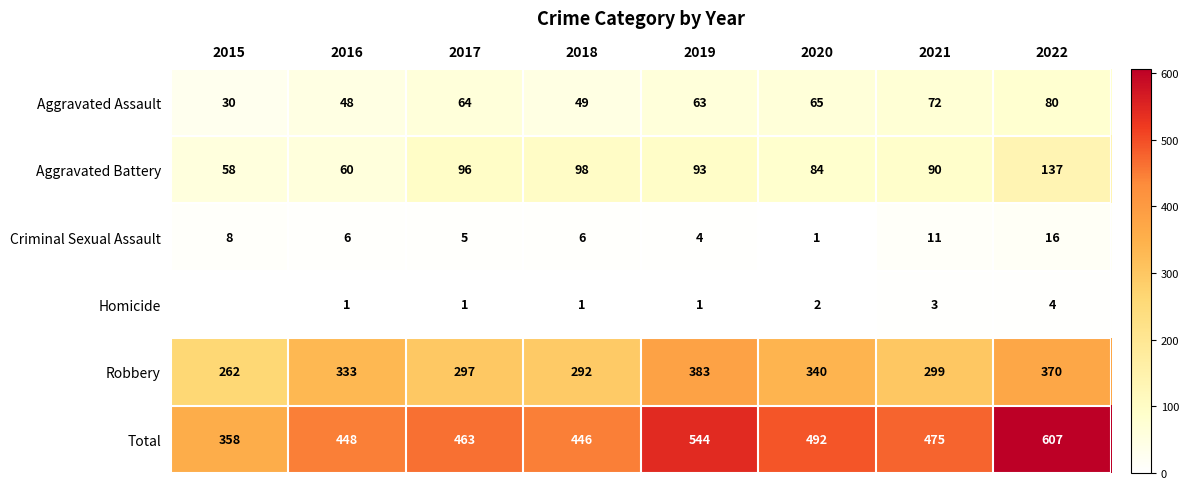

Which series changed the most between 2016 and 2019?

Total